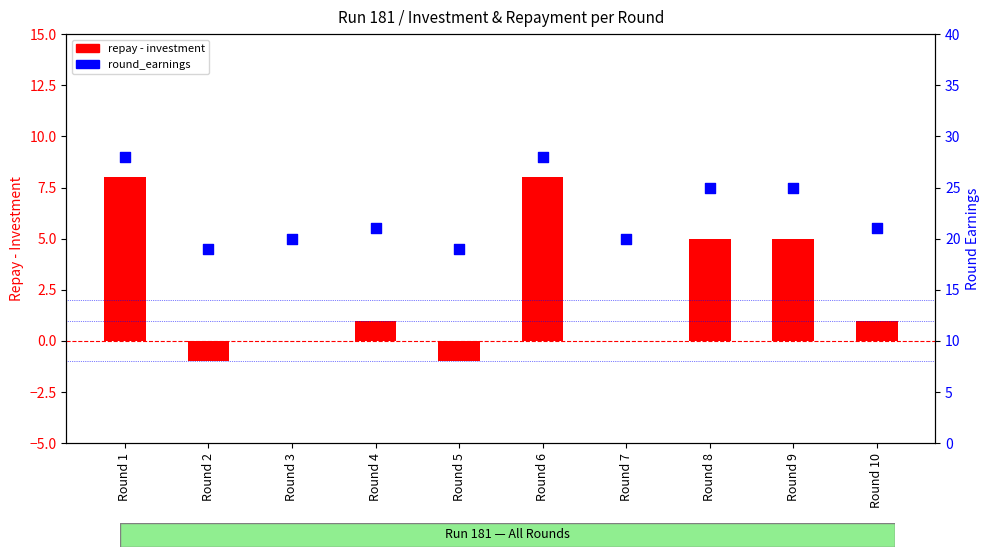

What is the ratio of the value at Round 6 to the value at Round 7?

1.4